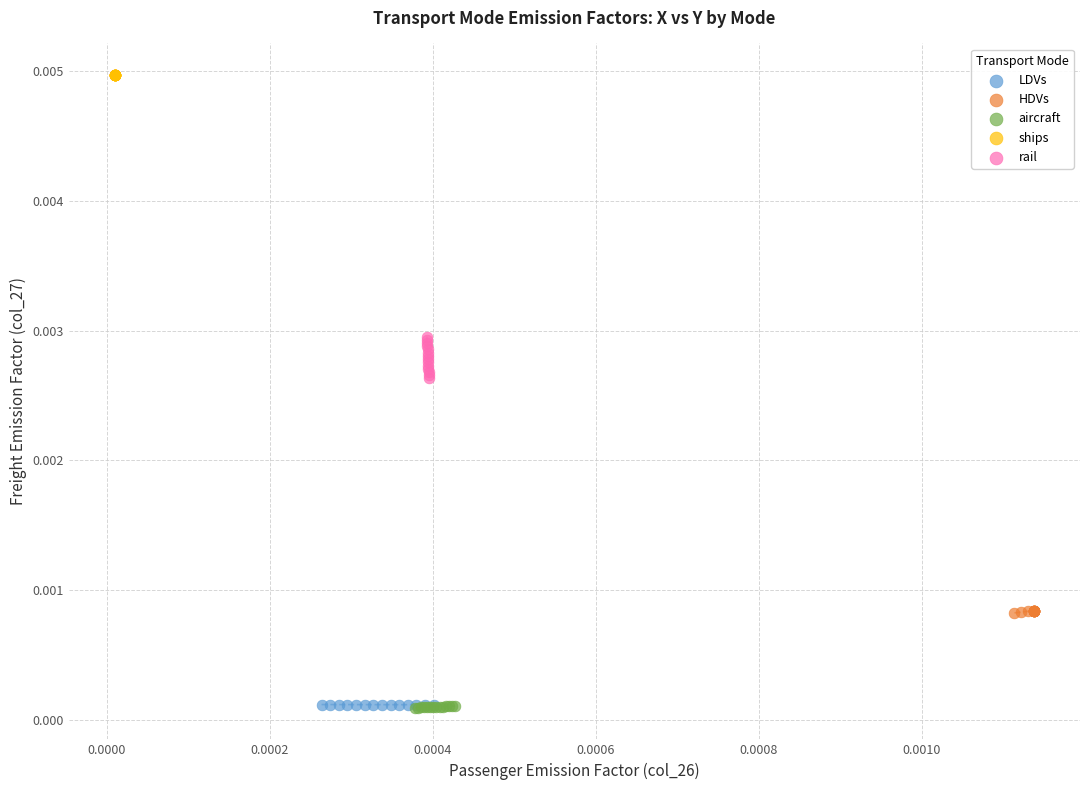

Which series contains the highest Y value?

ships